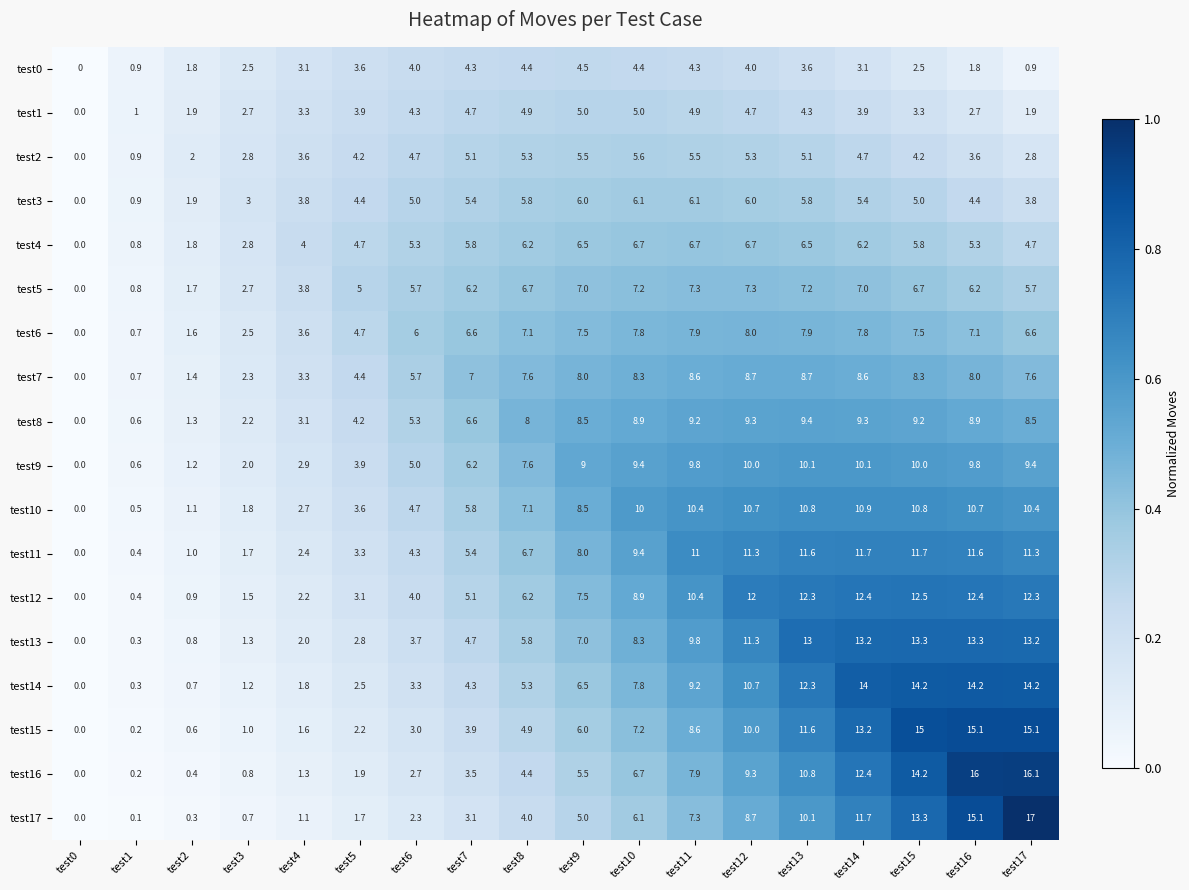

Which series has the widest spread of values?

test17